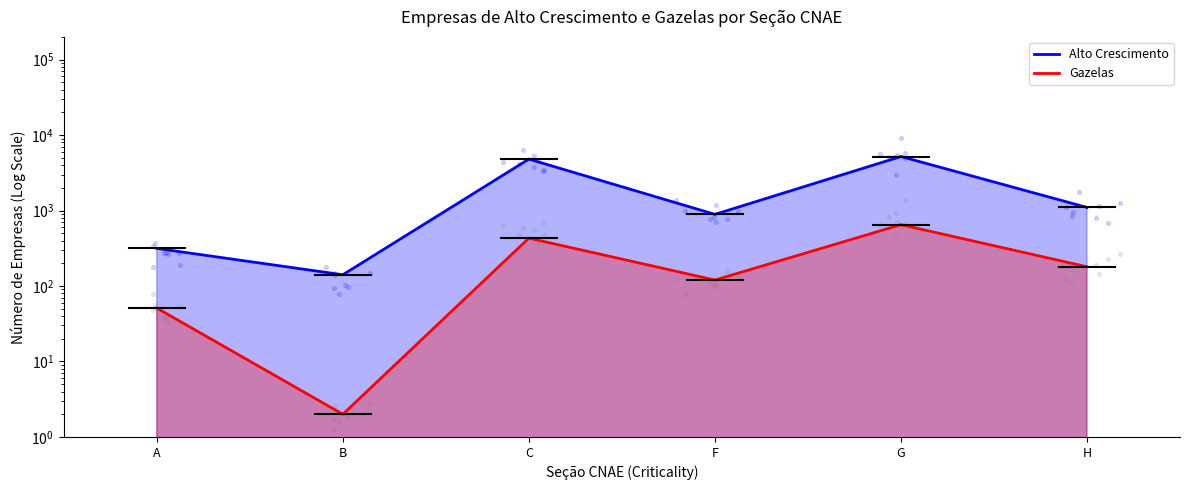

At how many categories does at least one series exceed 2170?

2